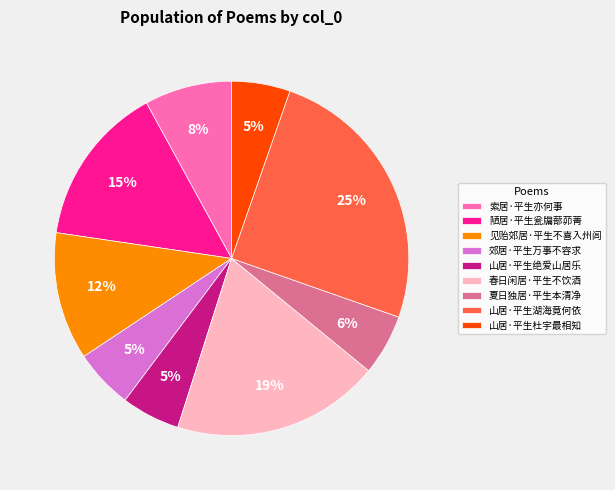

How many slices are in this pie chart?

9